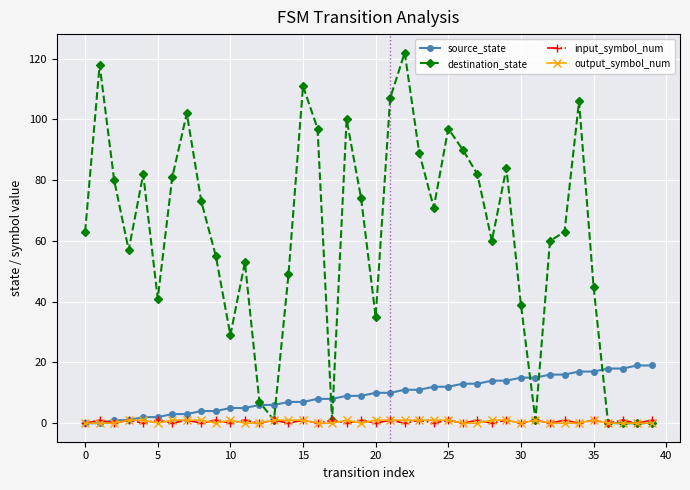

How many lines are shown in the chart?

4